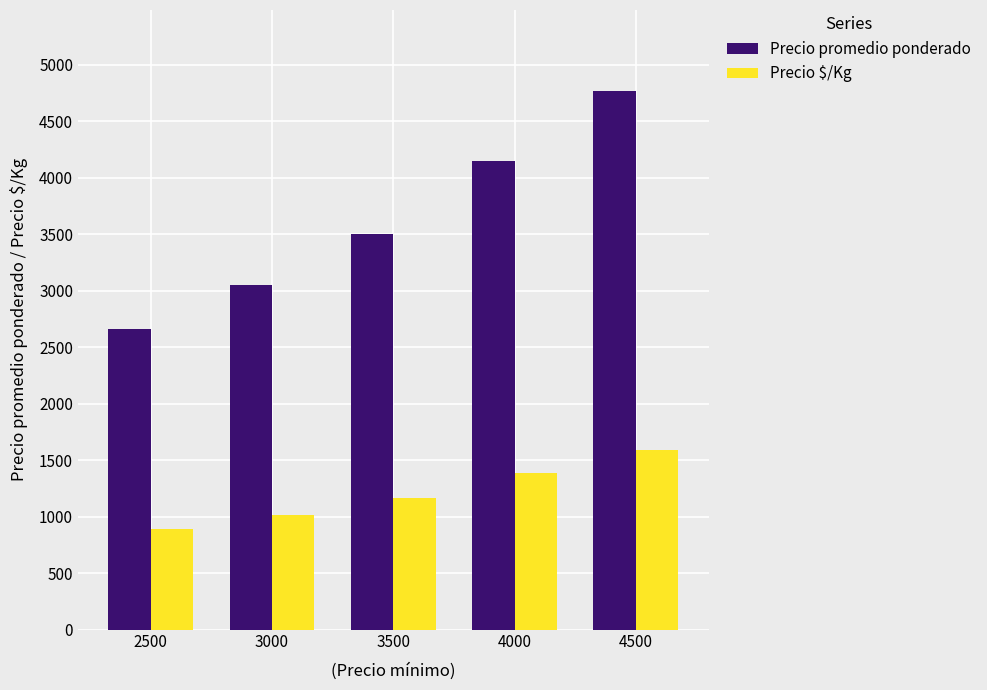

At which label is Precio promedio ponderado closest to 3713?

3500